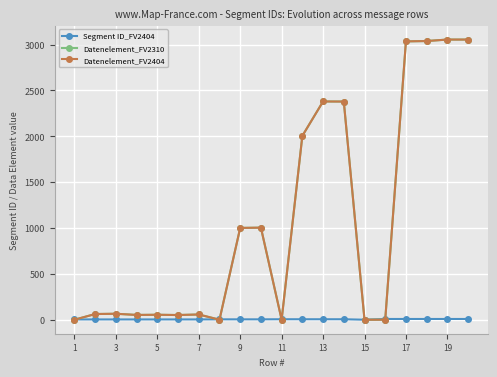

Reading left to right, list all the values displayed in this chart.

Segment ID_FV2404: 3	3	3	3	3	3	3	4	4	4	5	5	5	5	0	8	8	8	8	8
Datenelement_FV2310: 0	62	65	52	54	51	57	0	1001	1004	0	2005	2380	2379	0	0	3035	3039	3055	3055
Datenelement_FV2404: 0	62	65	52	54	51	57	0	1001	1004	0	2005	2380	2379	0	0	3035	3039	3055	3055